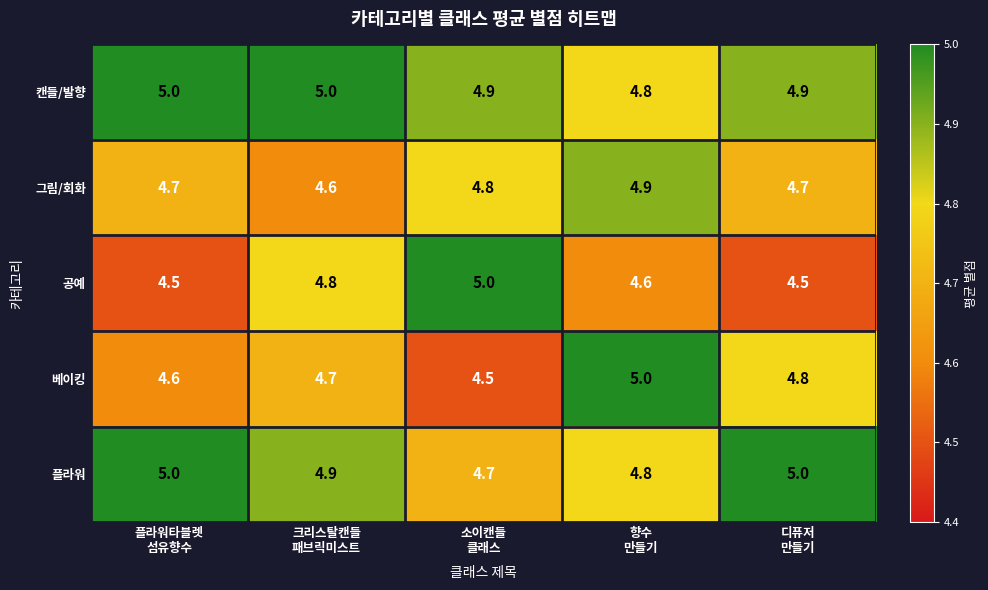

Reading left to right, list all the values displayed in this chart.

캔들/발향: 5.0	5.0	4.9	4.8	4.9
그림/회화: 4.7	4.6	4.8	4.9	4.7
공예: 4.5	4.8	5.0	4.6	4.5
베이킹: 4.6	4.7	4.5	5.0	4.8
플라워: 5.0	4.9	4.7	4.8	5.0